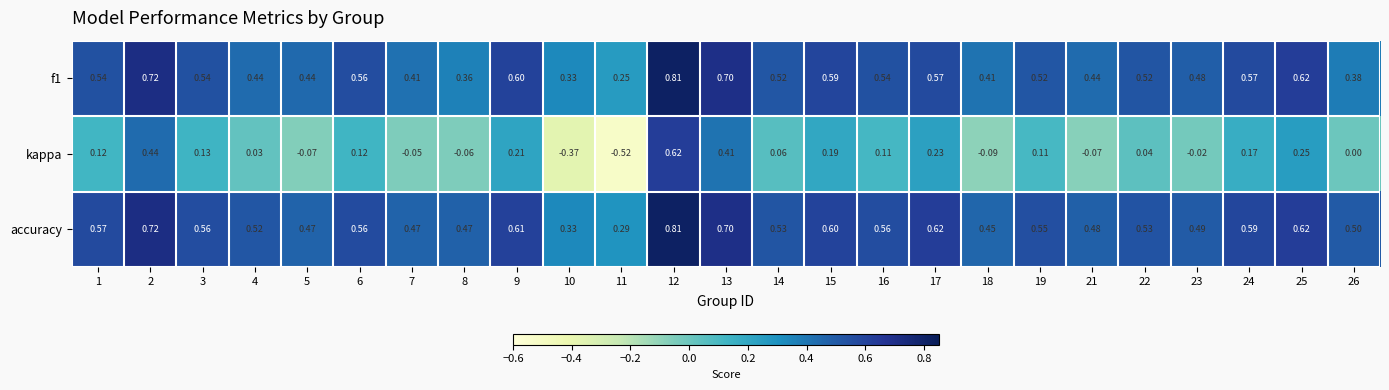

Which series has the largest total across all categories?

accuracy